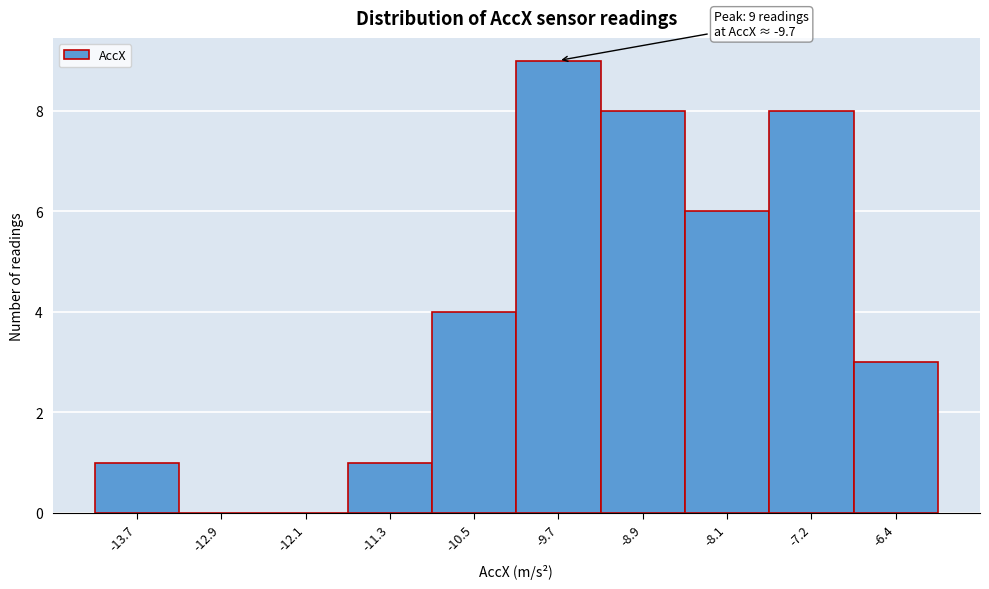

Which range on the x-axis has the tallest bar?

-10.1 to -9.3